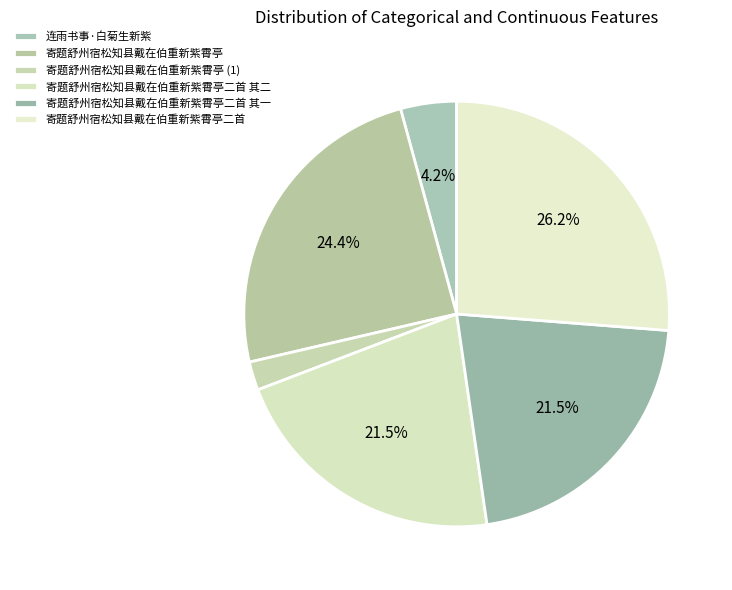

Is it true that 寄题舒州宿松知县戴在伯重新紫霄亭 is 10% of the pie?

False